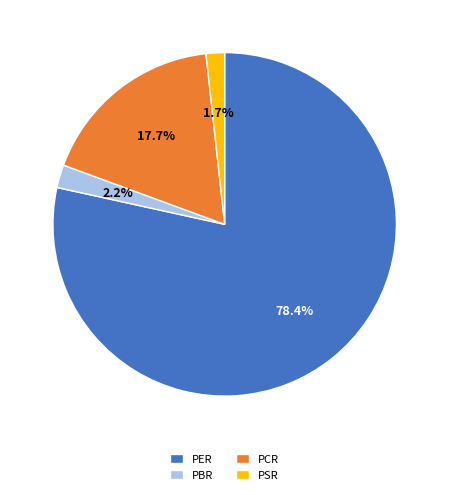

What percentage is NOT represented by PCR?

82.3%